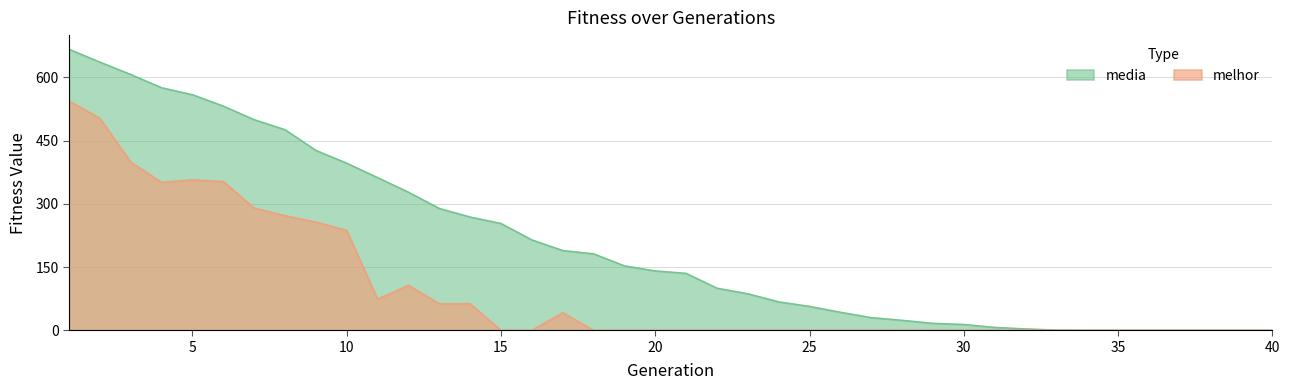

List the labels in order of media value, smallest first.

34, 35, 36, 37, 38, 39, 40, 33, 32, 31, 30, 29, 28, 27, 26, 25, 24, 23, 22, 21, 20, 19, 18, 17, 16, 15, 14, 13, 12, 11, 10, 9, 8, 7, 6, 5, 4, 3, 2, 1